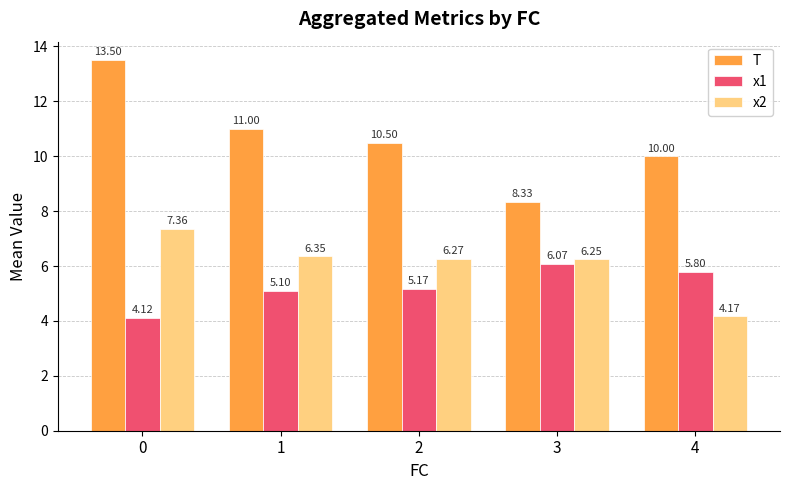

What is the spread (max minus min) of values at 2?

5.3